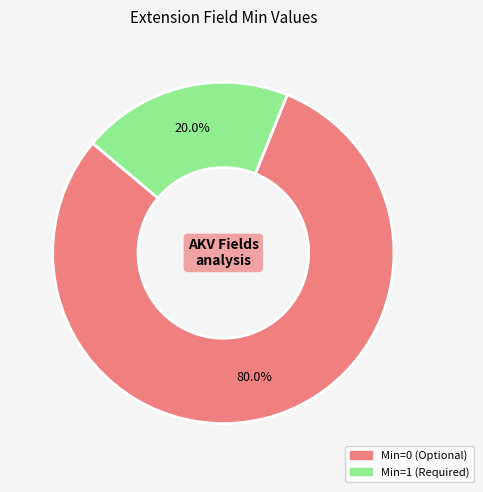

Is there a majority slice in this chart?

Yes